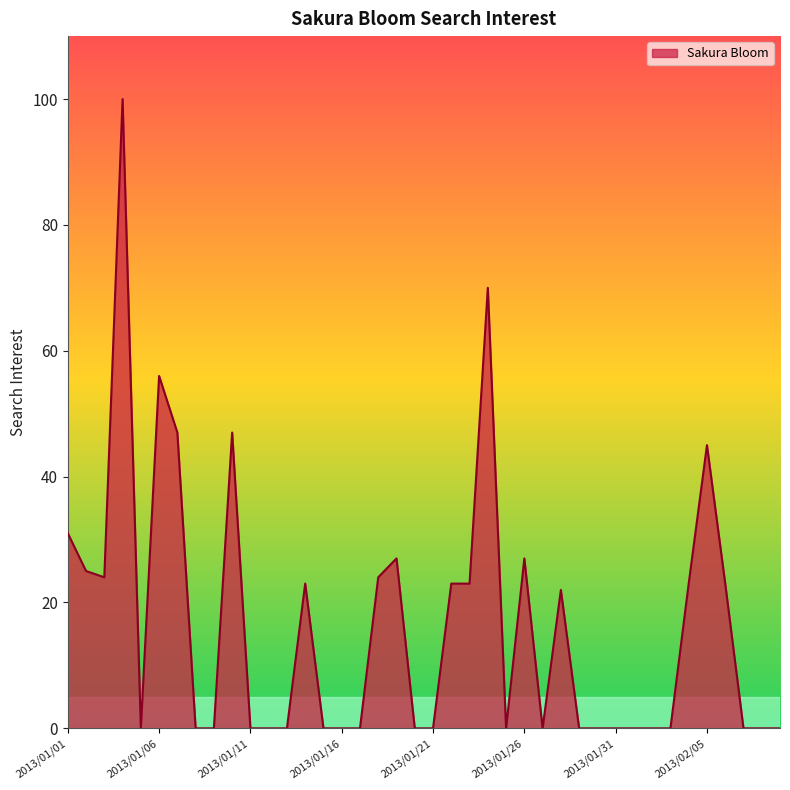

What is the maximum value shown in the chart?

100